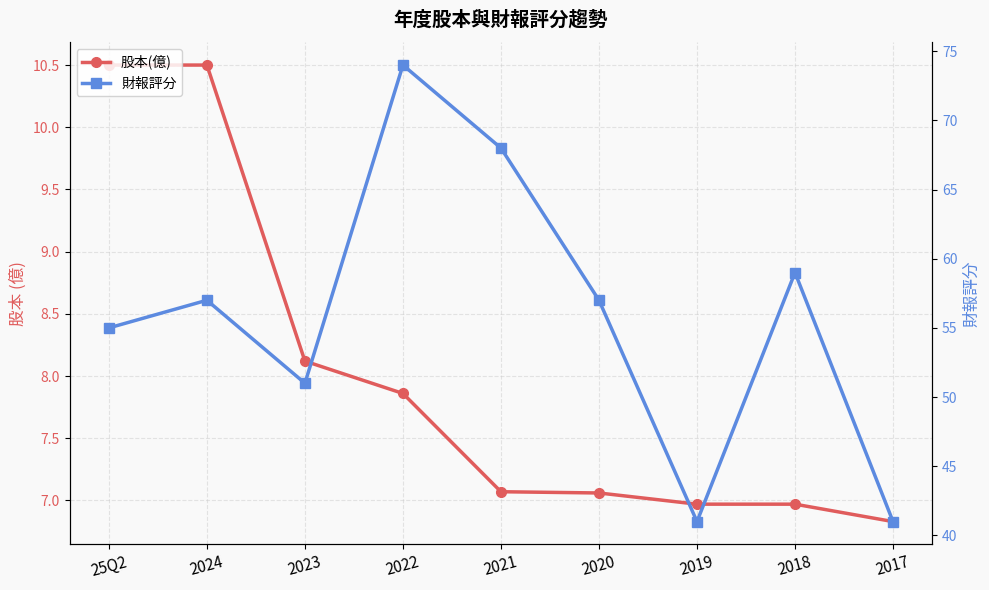

What is the difference between the second highest and second lowest values in the 股本(億) series?

3.5